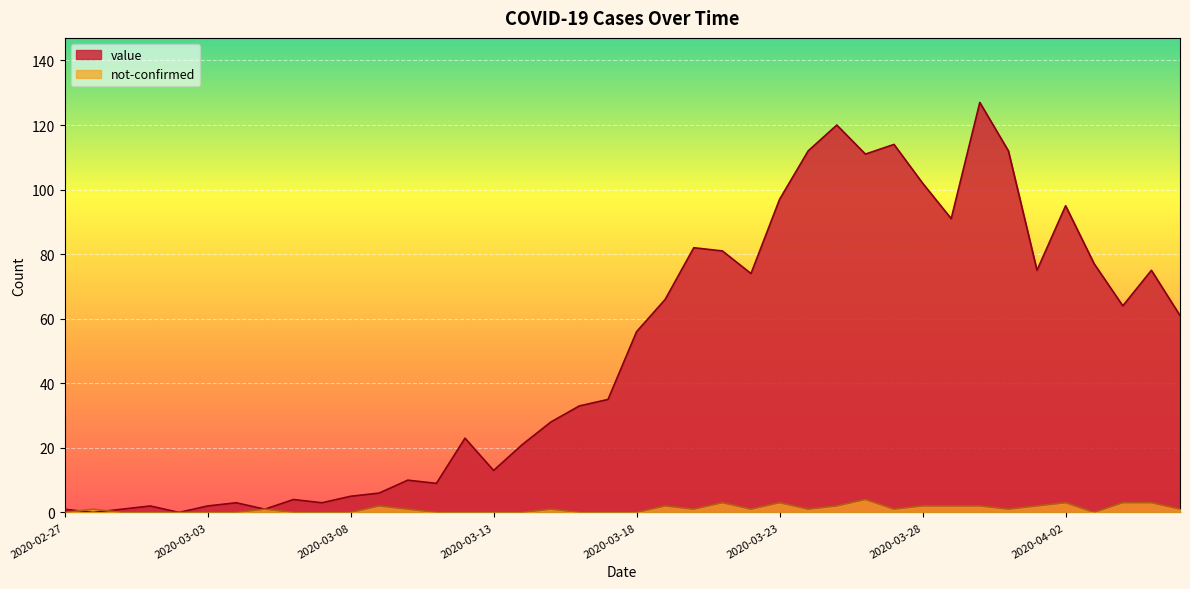

At which label does value reach its minimum?

2020-02-28